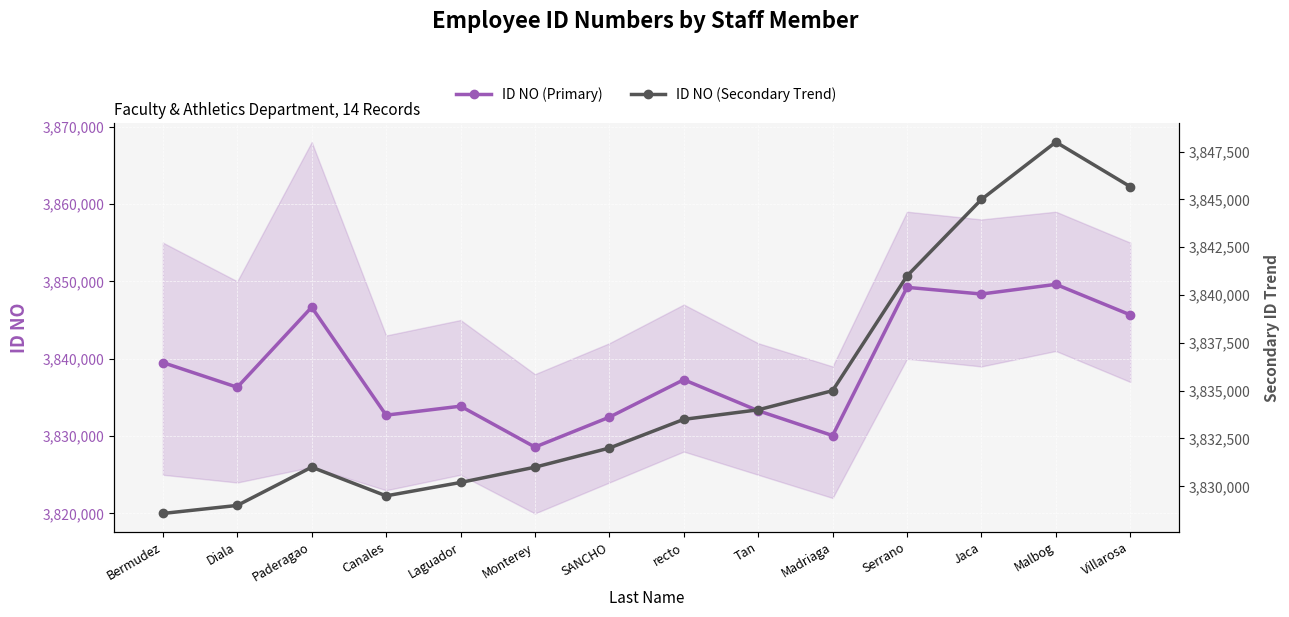

Rank the series at Madriaga from lowest to highest value.

ID NO (Primary), ID NO (Secondary Trend)